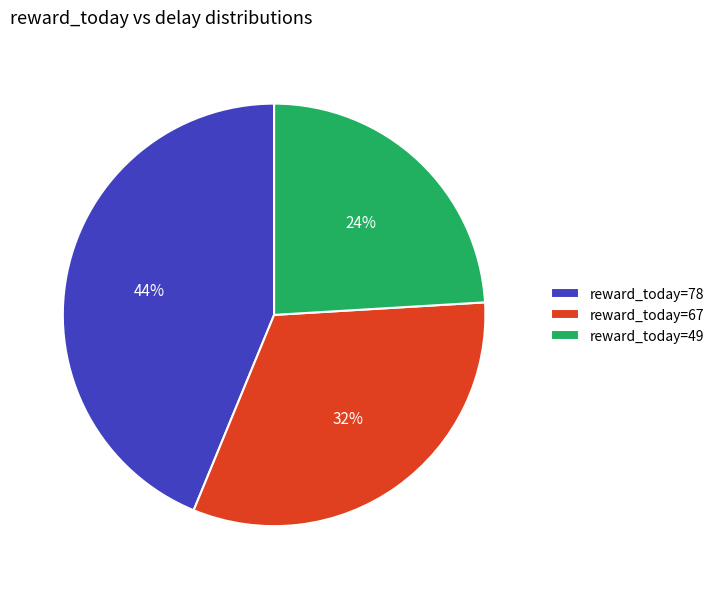

Which slice is the smallest?

reward_today=49